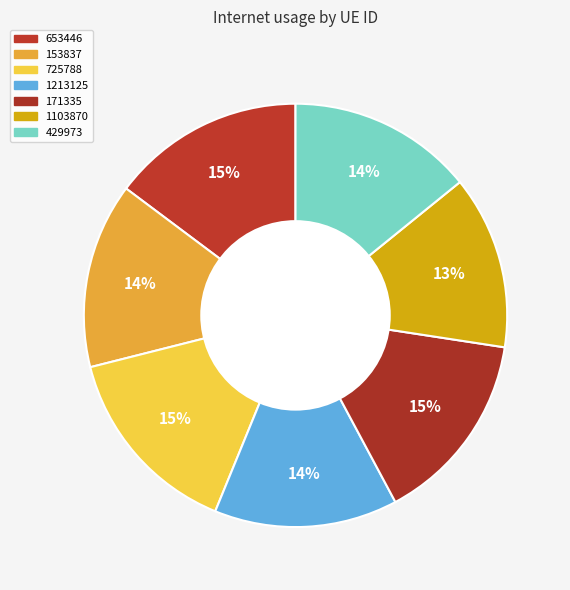

Is there any slice that represents more than half of the pie?

No